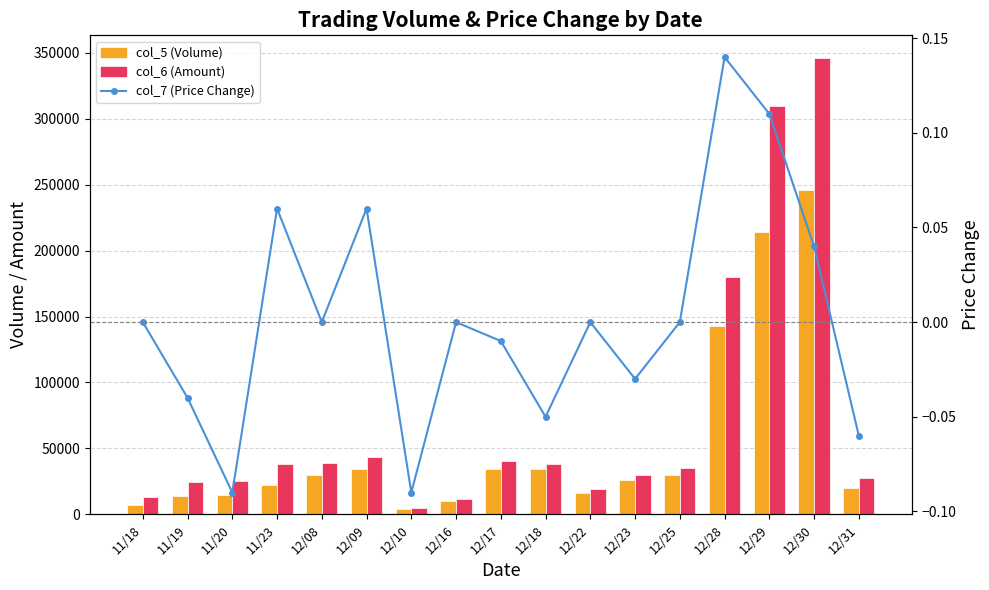

Between 12/09 and 12/30, which series saw the biggest shift?

col_6 (Amount)